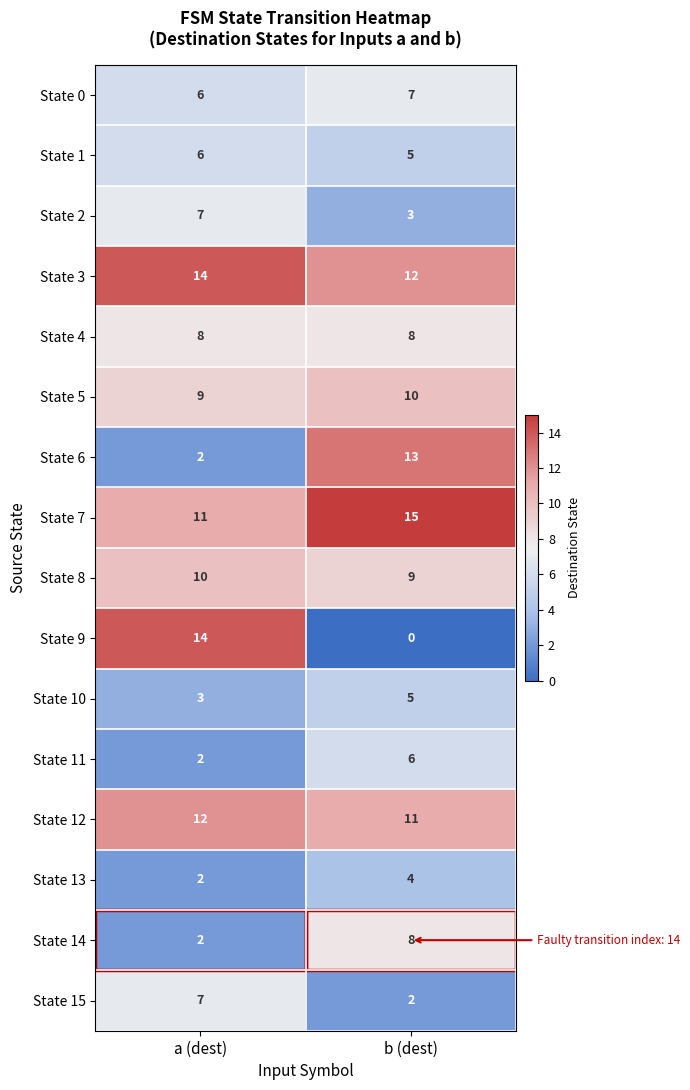

At which category is the sum across all series the highest?

b (dest)